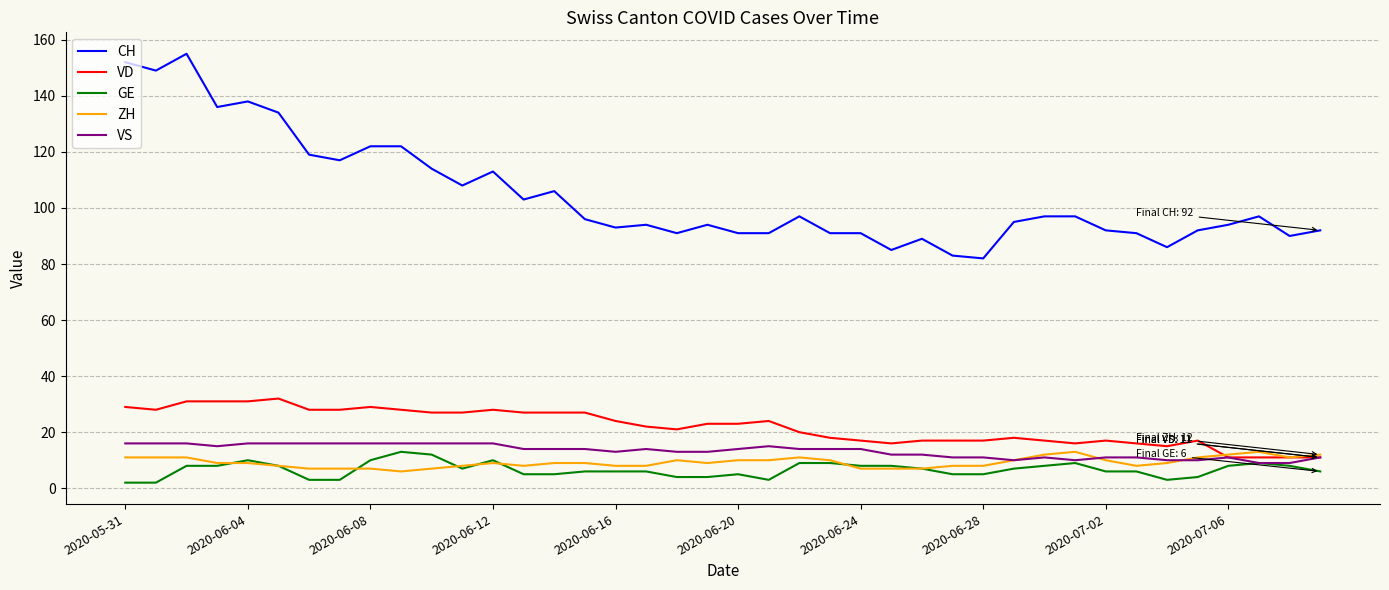

True or false: GE and CH cross at least once.

False